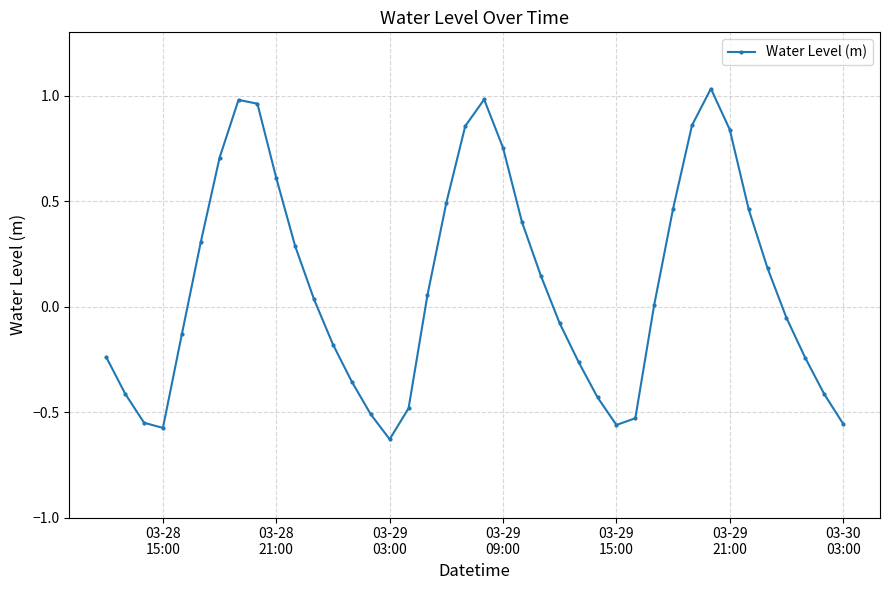

Does the chart have visible grid lines?

Yes